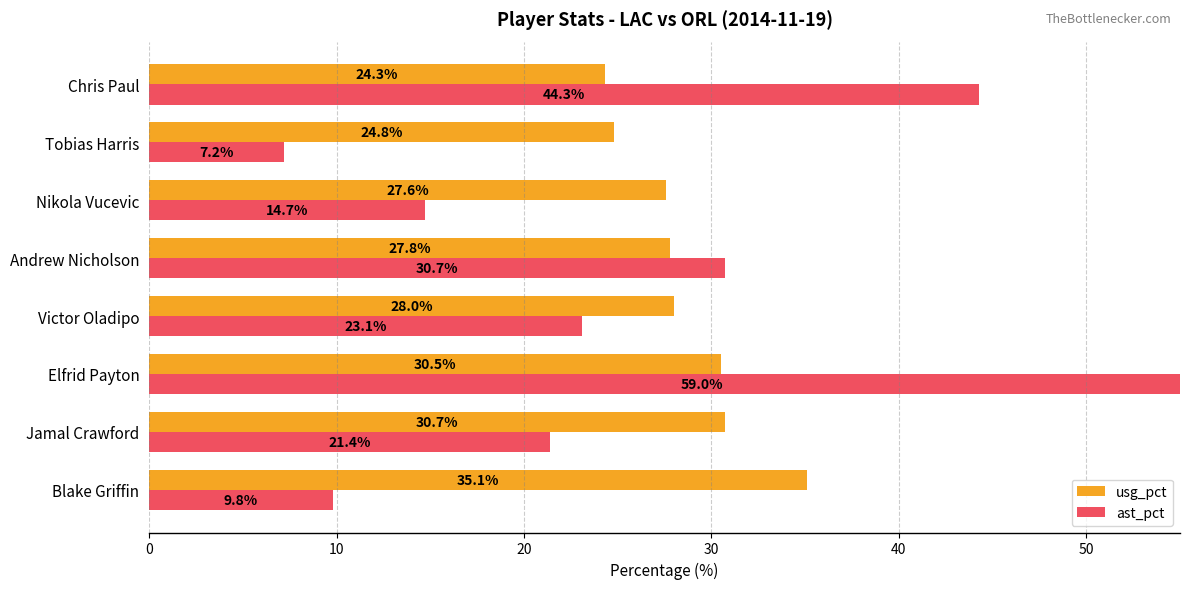

What is the maximum value shown in the chart?

59.0